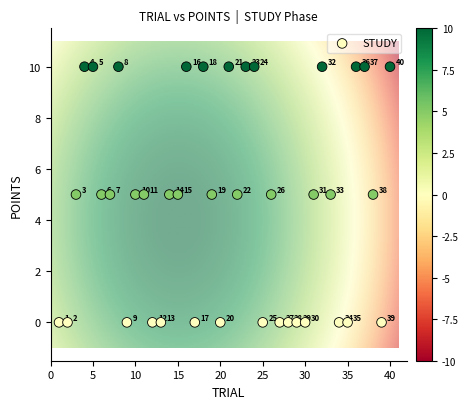

What Y value in the scatter plot is closest to 5?

5